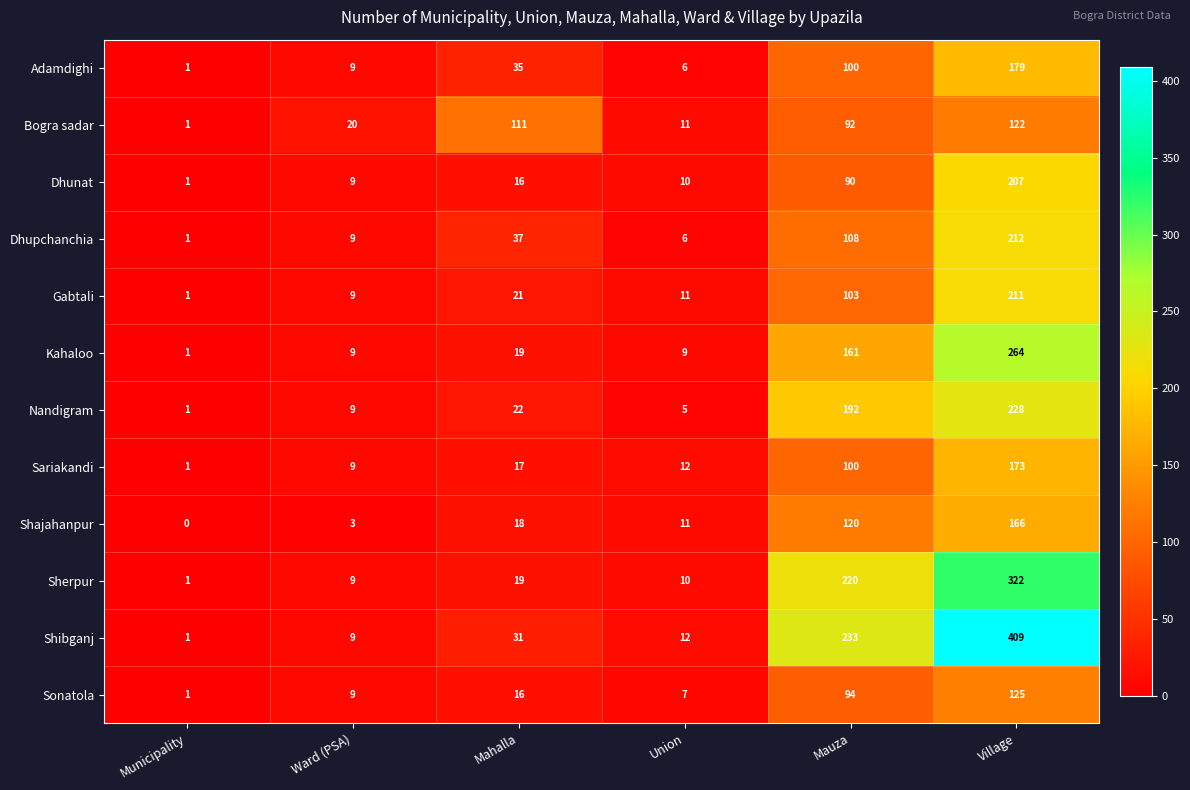

True or false: Dhunat has a value of 5 at Mahalla.

False